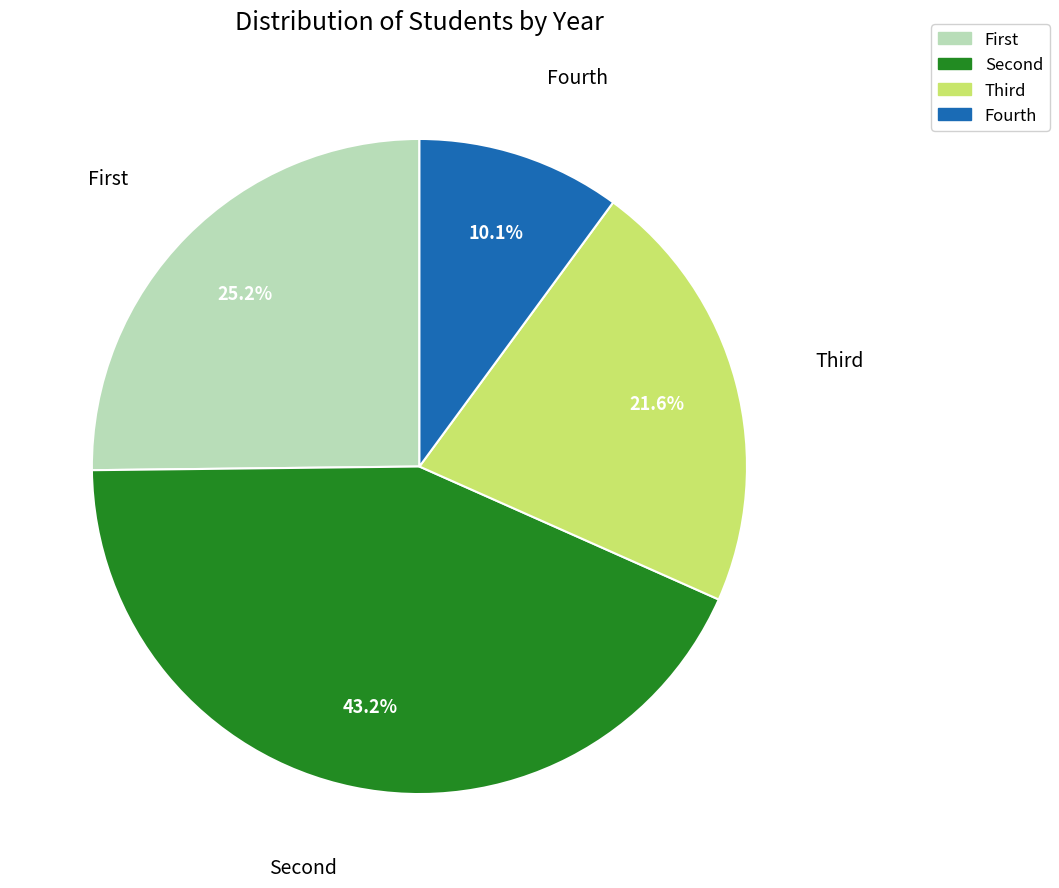

Count the number of slices in the pie.

4